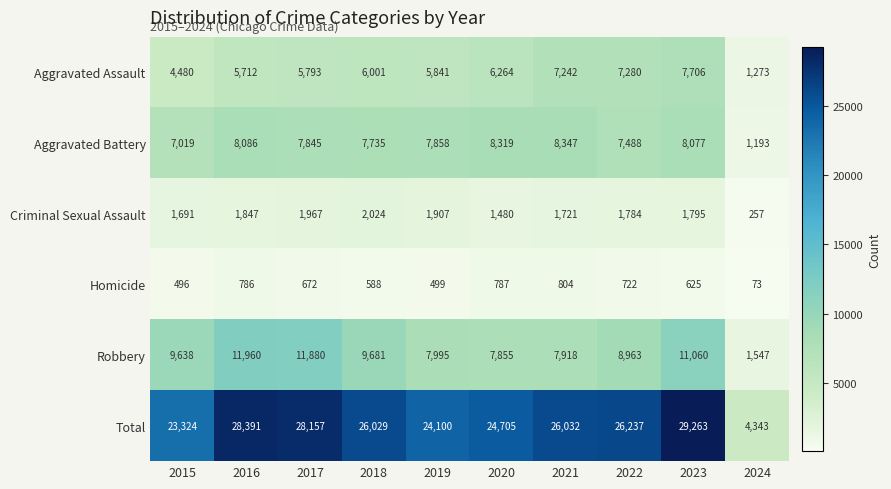

What is the greatest value displayed?

29263